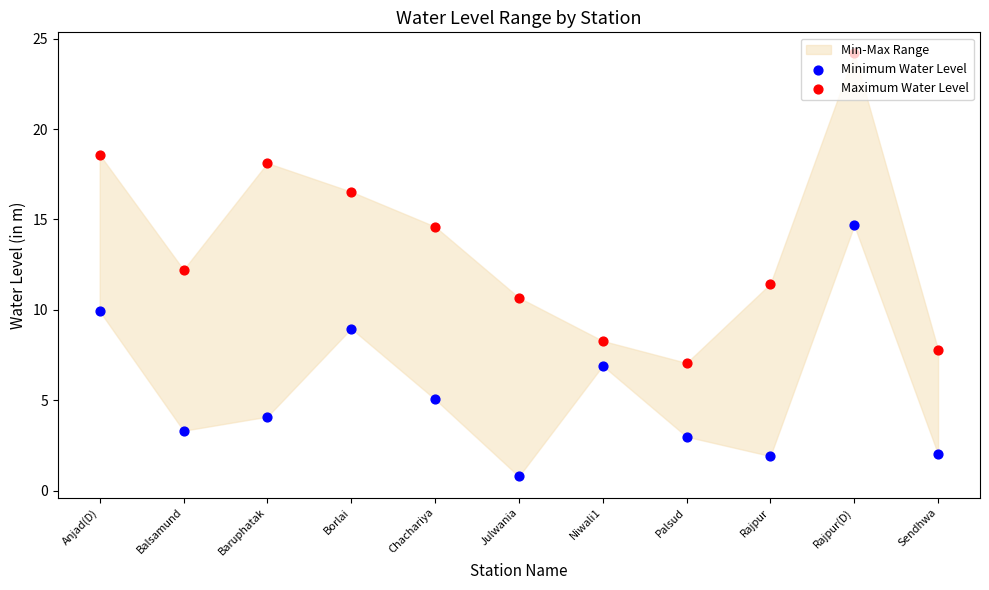

Which series has the largest total across all categories?

Maximum Water Level